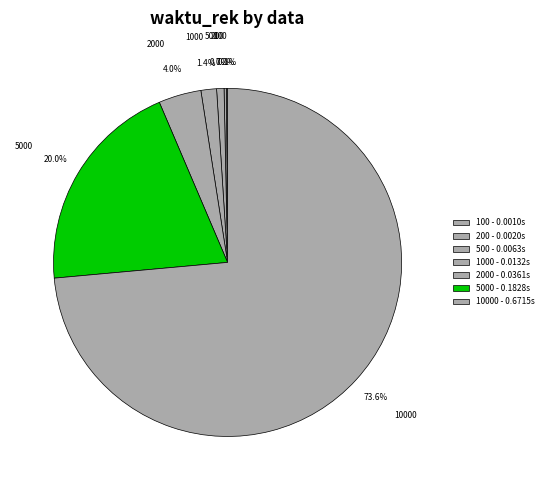

Is there a majority slice in this chart?

Yes